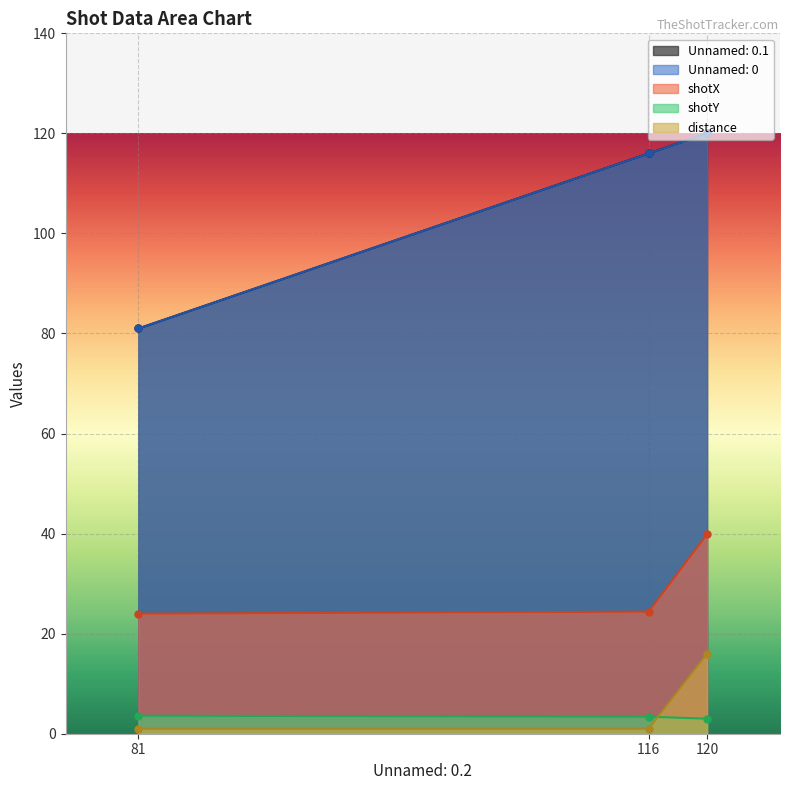

True or false: Unnamed: 0.1 has a value of 46.6 at 81.

False